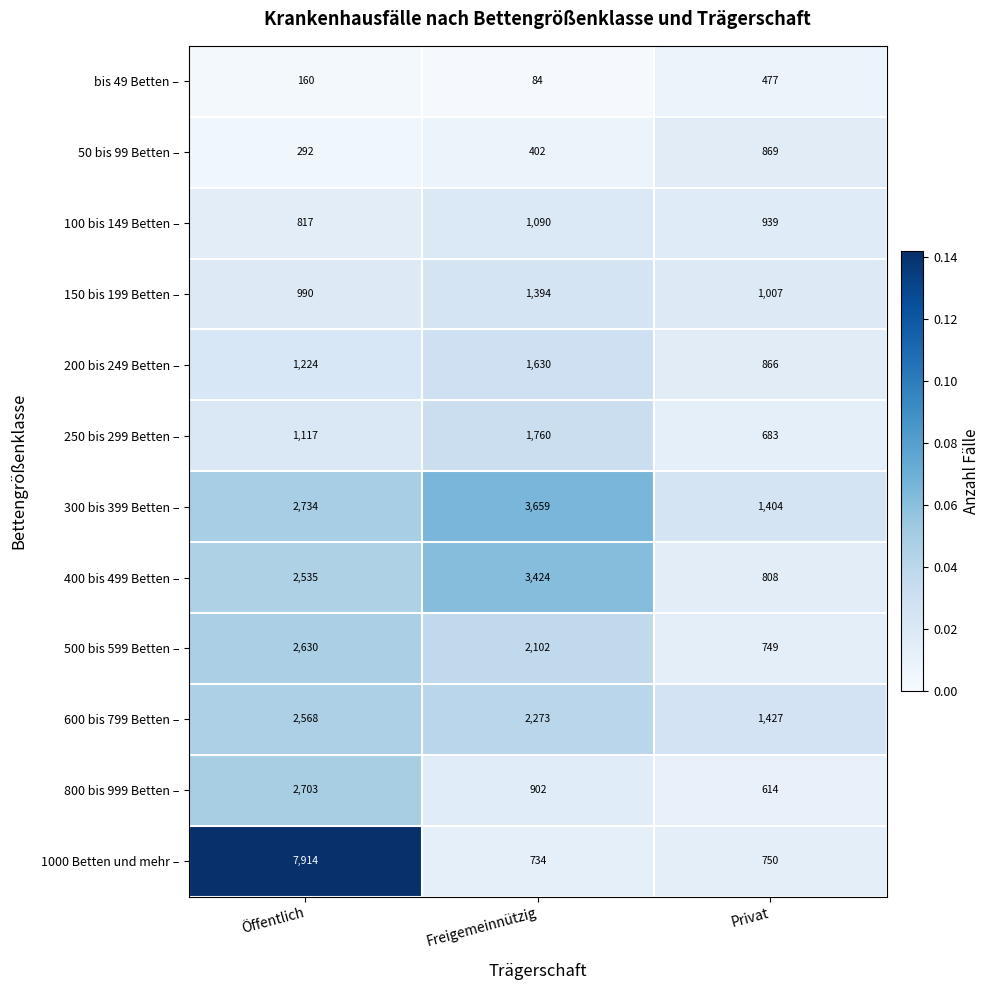

What is the maximum value shown in the chart?

7914